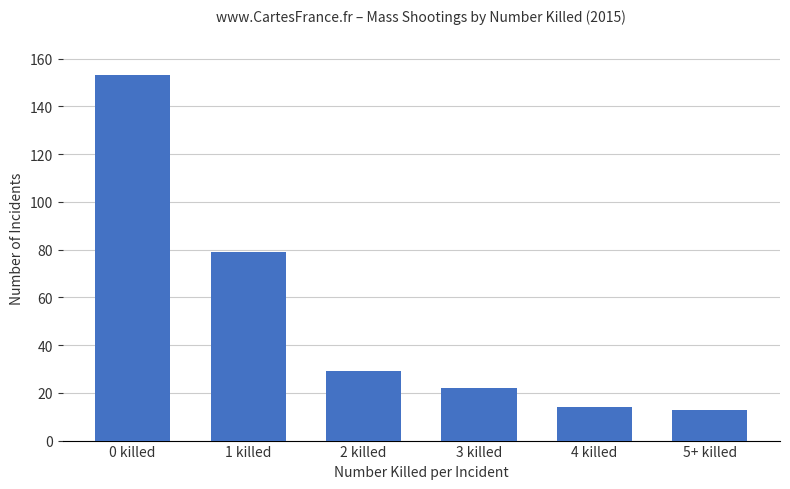

What is the difference between the values at 5+ killed and 2 killed?

16